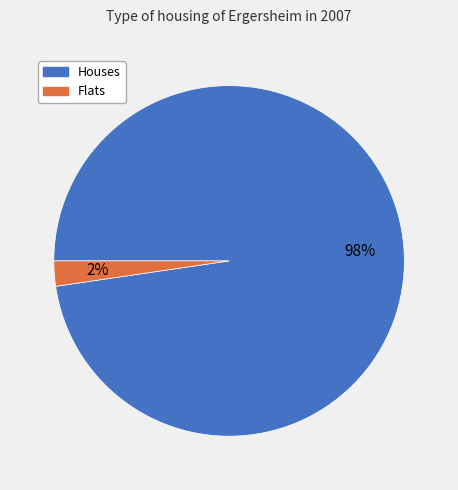

Which category accounts for the majority?

Houses